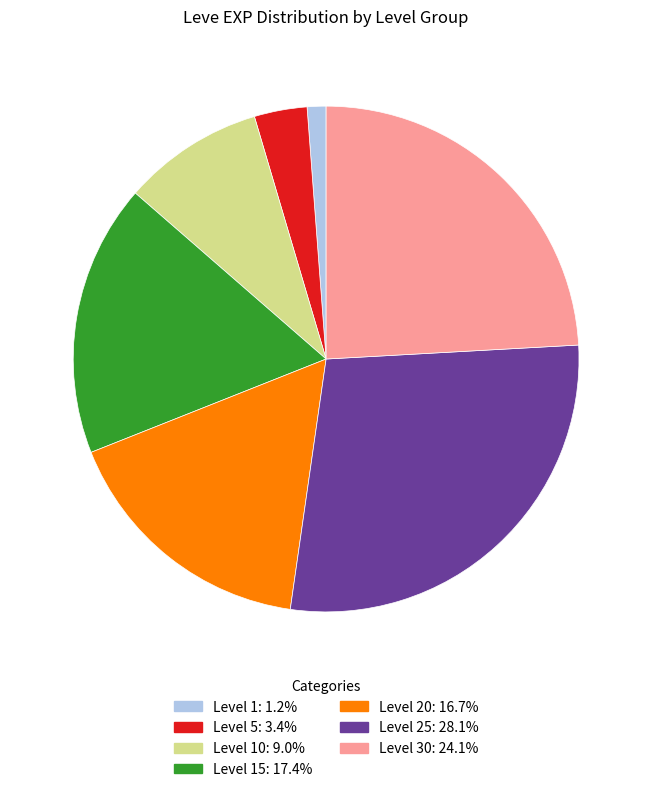

Is there any slice that represents more than half of the pie?

No